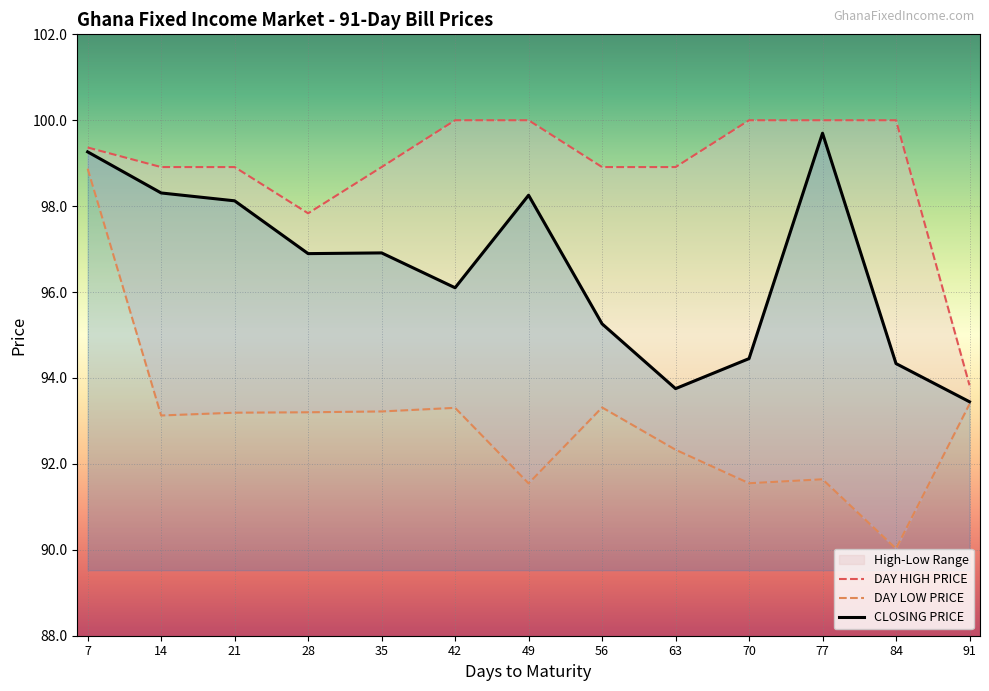

What is the difference between the maximum and minimum values in the DAY LOW PRICE series?

8.8